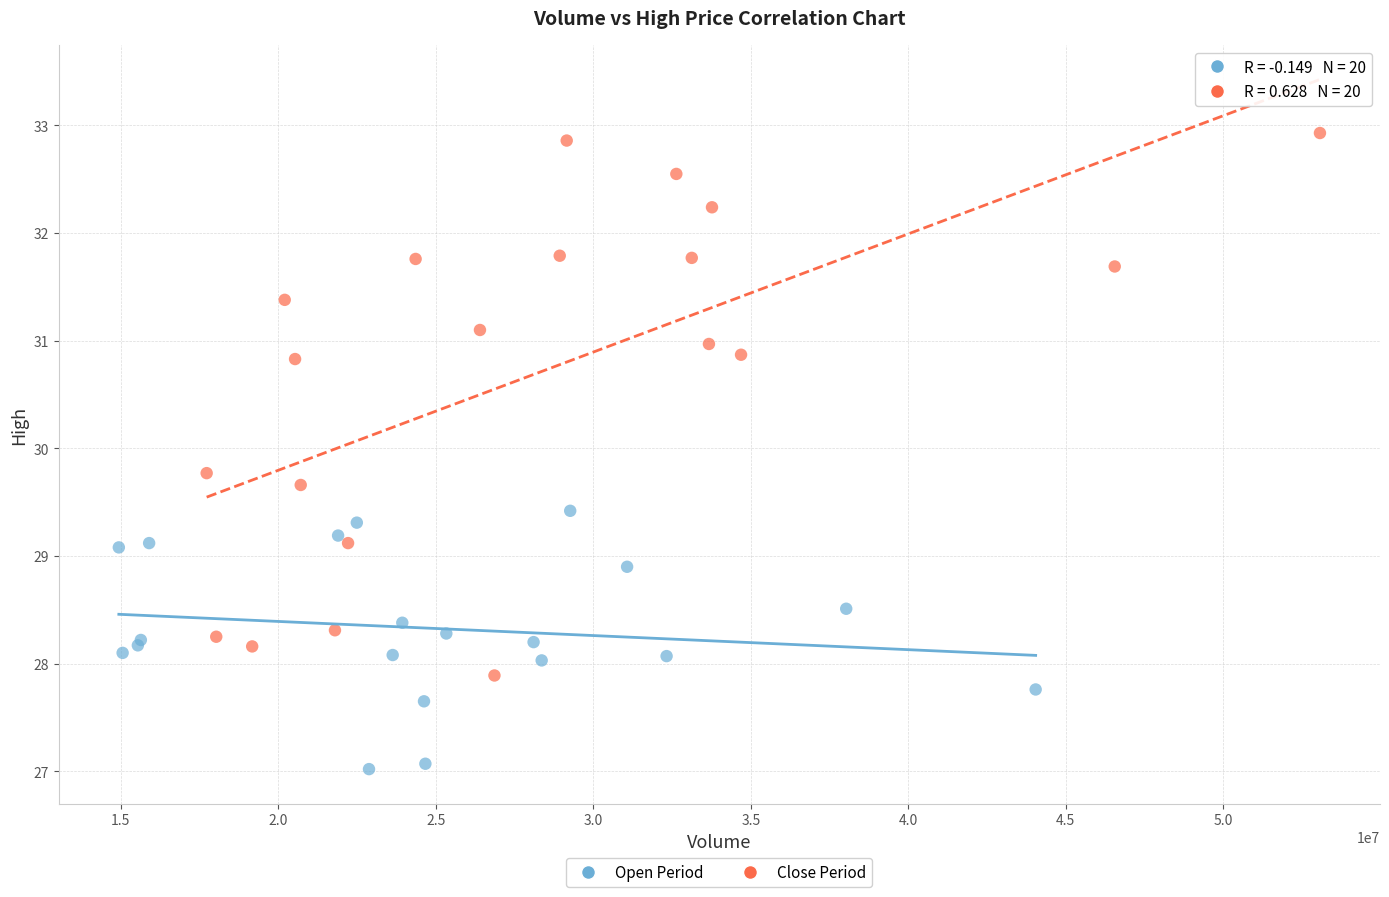

Which series reaches the maximum Y coordinate?

Close Period